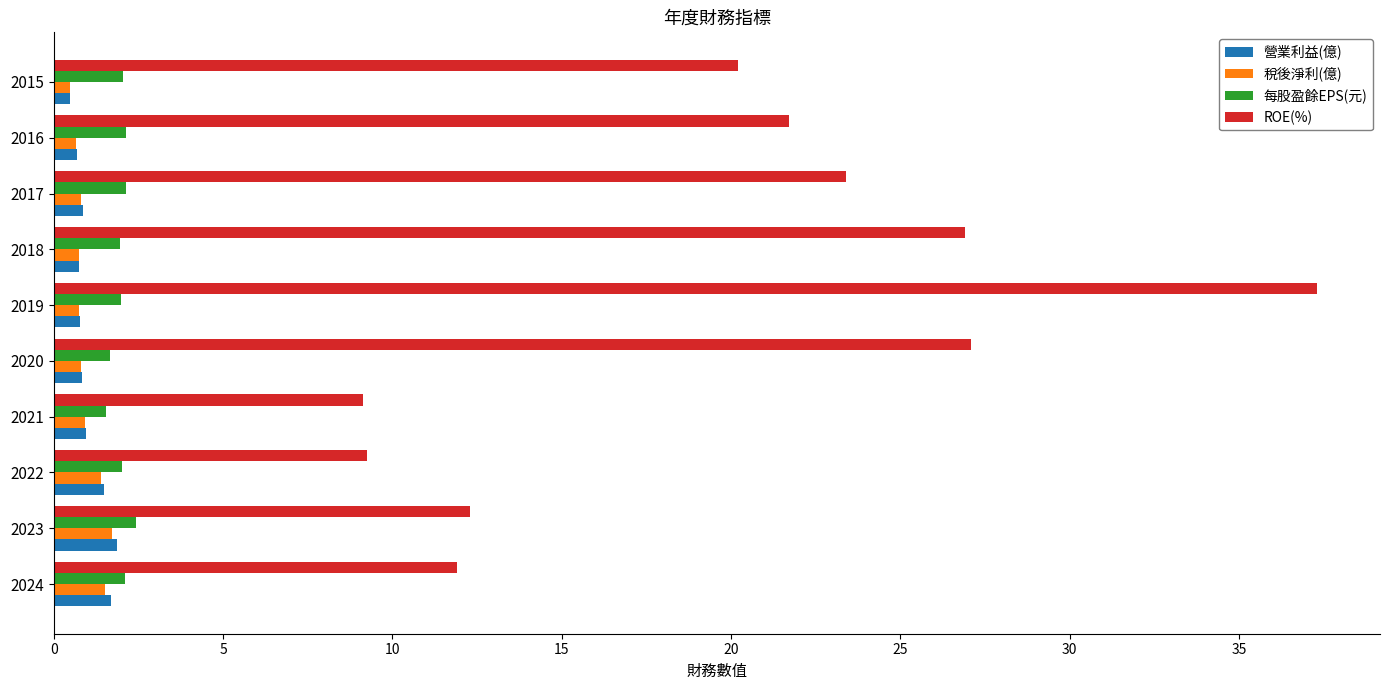

At how many categories does at least one series exceed 17?

6